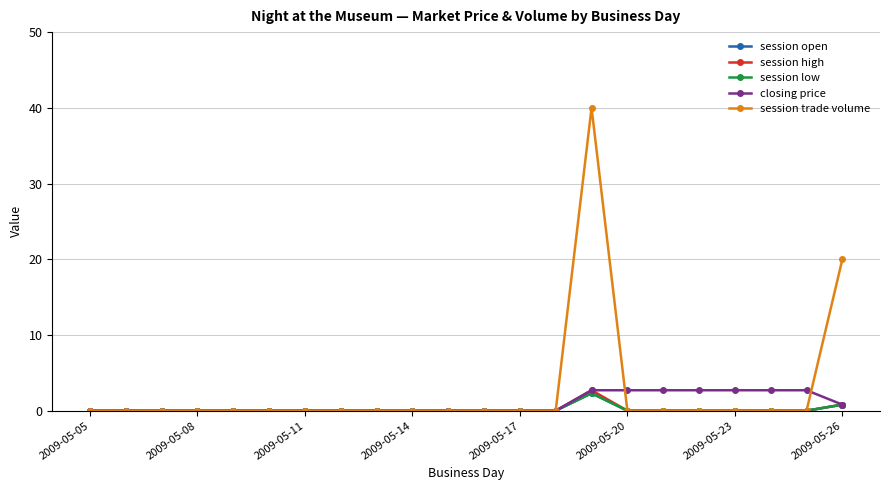

How many lines are shown in the chart?

5